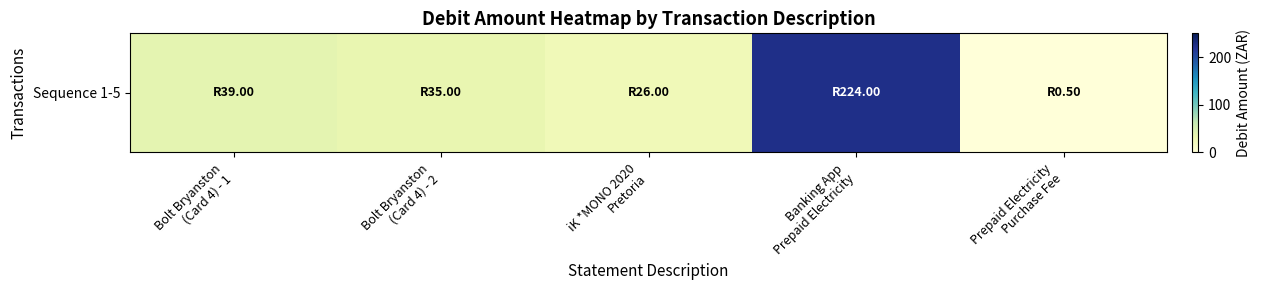

What is the difference between the values at Bolt Bryanston
(Card 4) - 2 and Banking App
Prepaid Electricity?

189.0